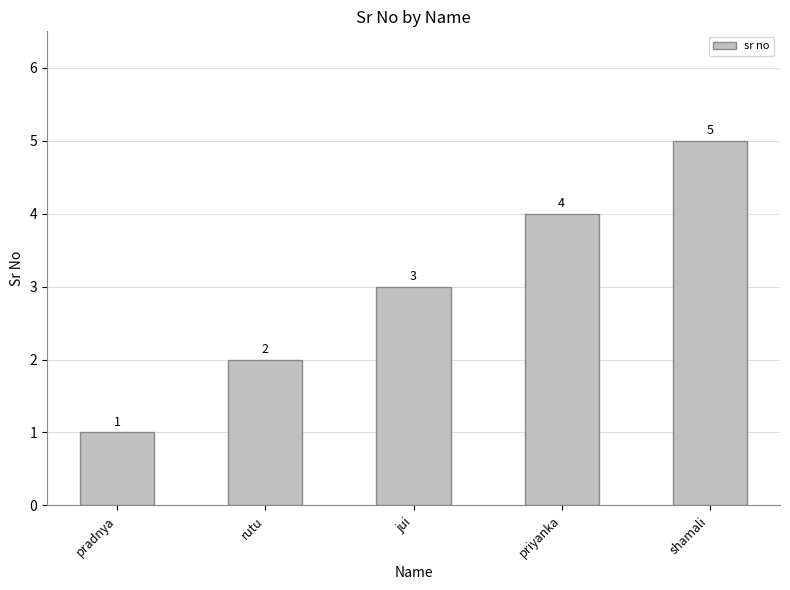

The chart shows a value of 1 at priyanka. True or false?

False